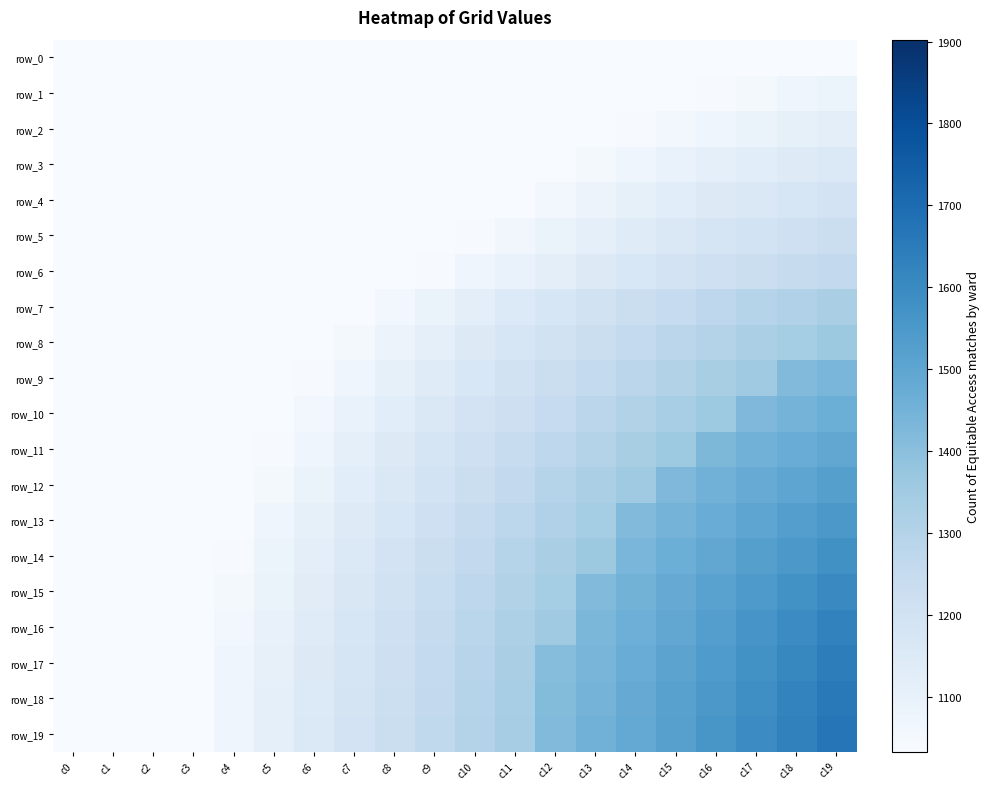

Which label corresponds to the smallest value in the chart?

c0